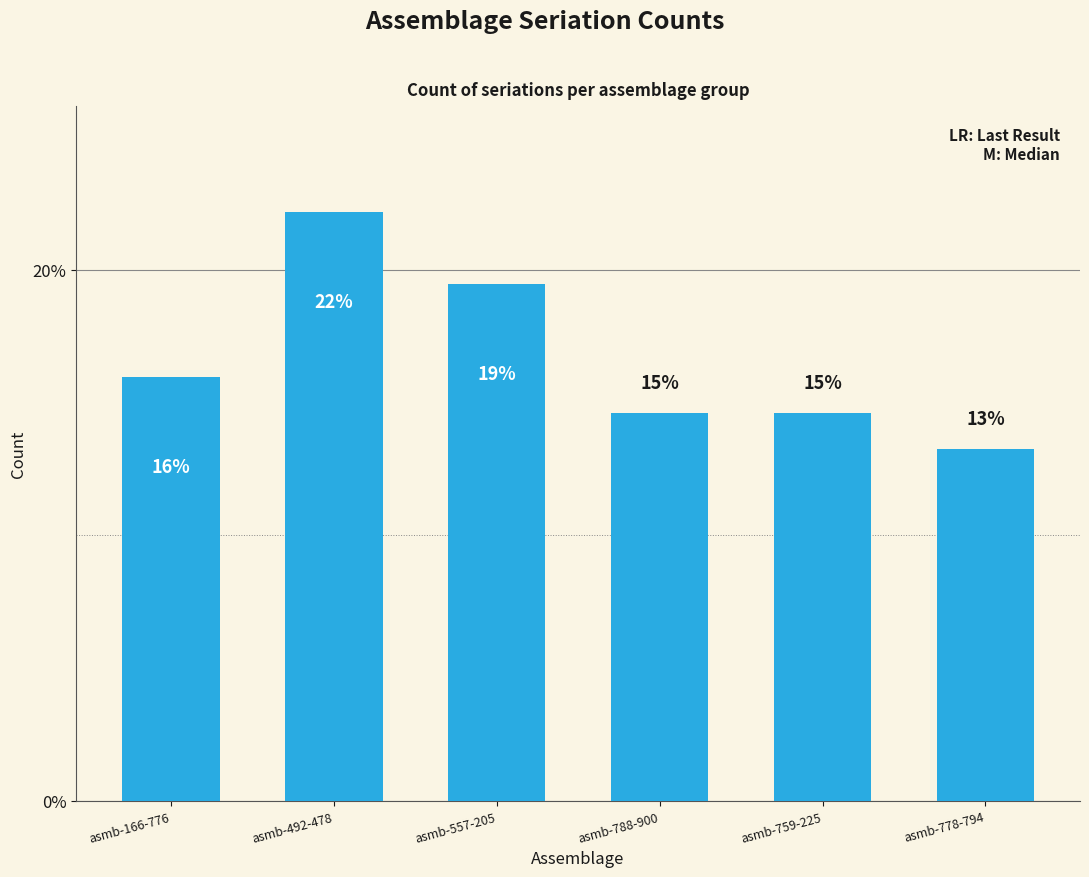

At which label does the data first exceed 15?

asmb-166-776